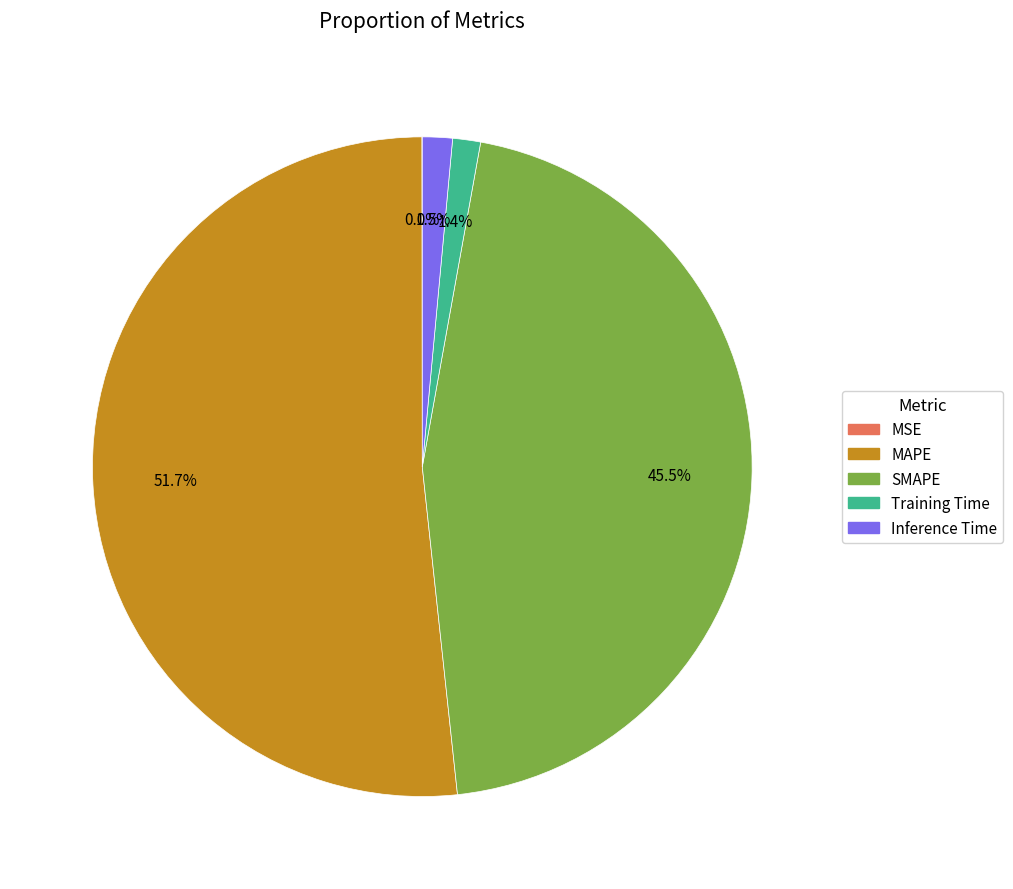

How much of the chart is everything except SMAPE?

54.5%